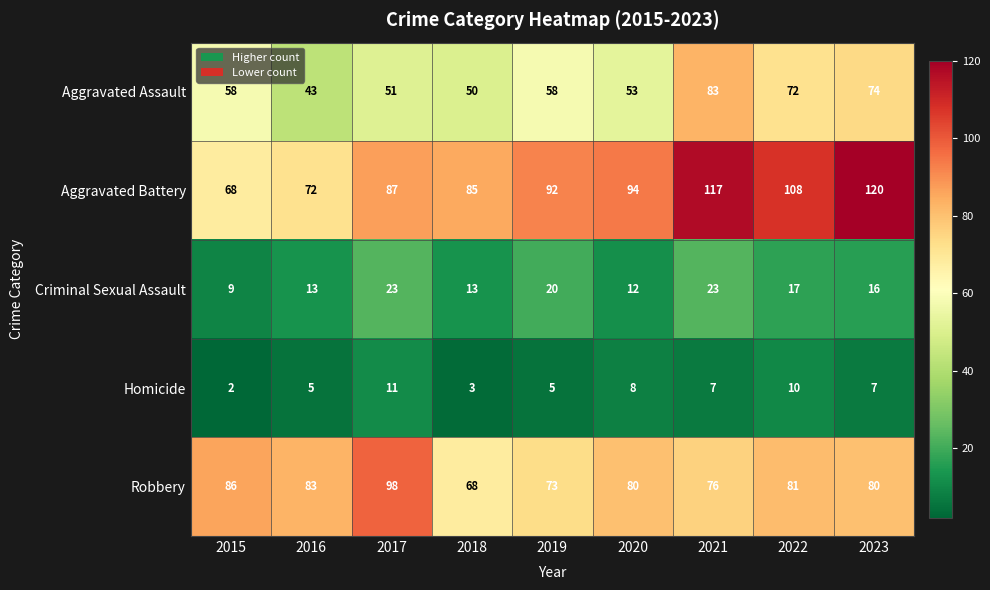

Rank the series at 2022 from highest to lowest value.

Aggravated Battery, Robbery, Aggravated Assault, Criminal Sexual Assault, Homicide